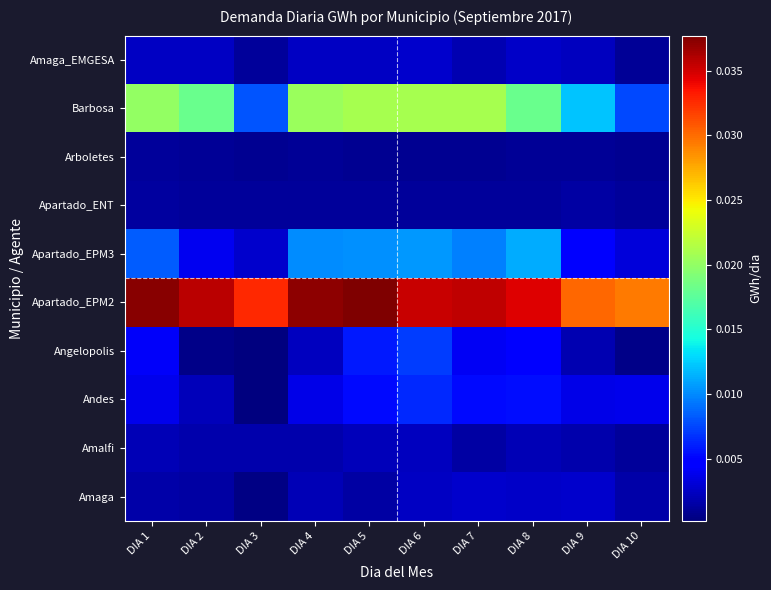

Between DIA 1 and DIA 8, which is larger?

DIA 8